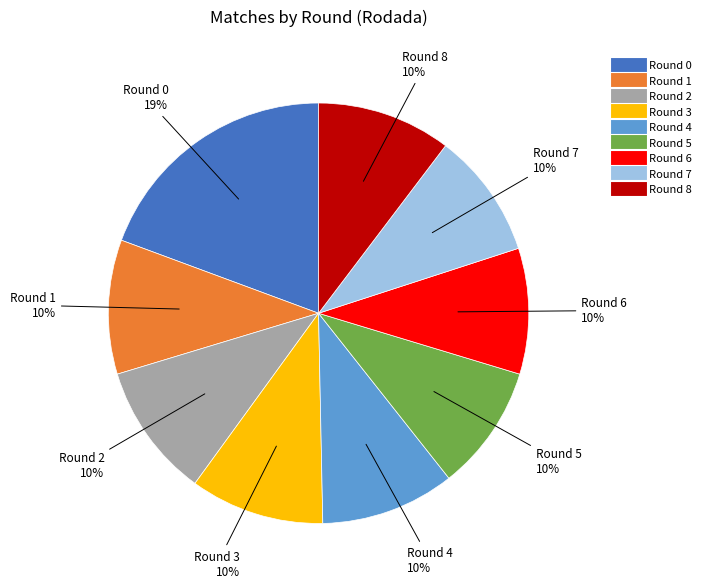

Count the number of slices in the pie.

9